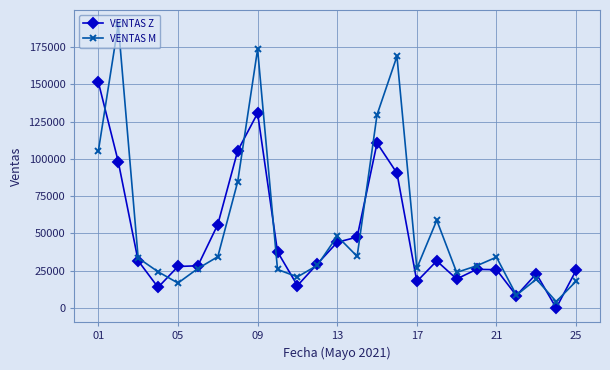

What are all the series names shown in the legend?

VENTAS Z, VENTAS M